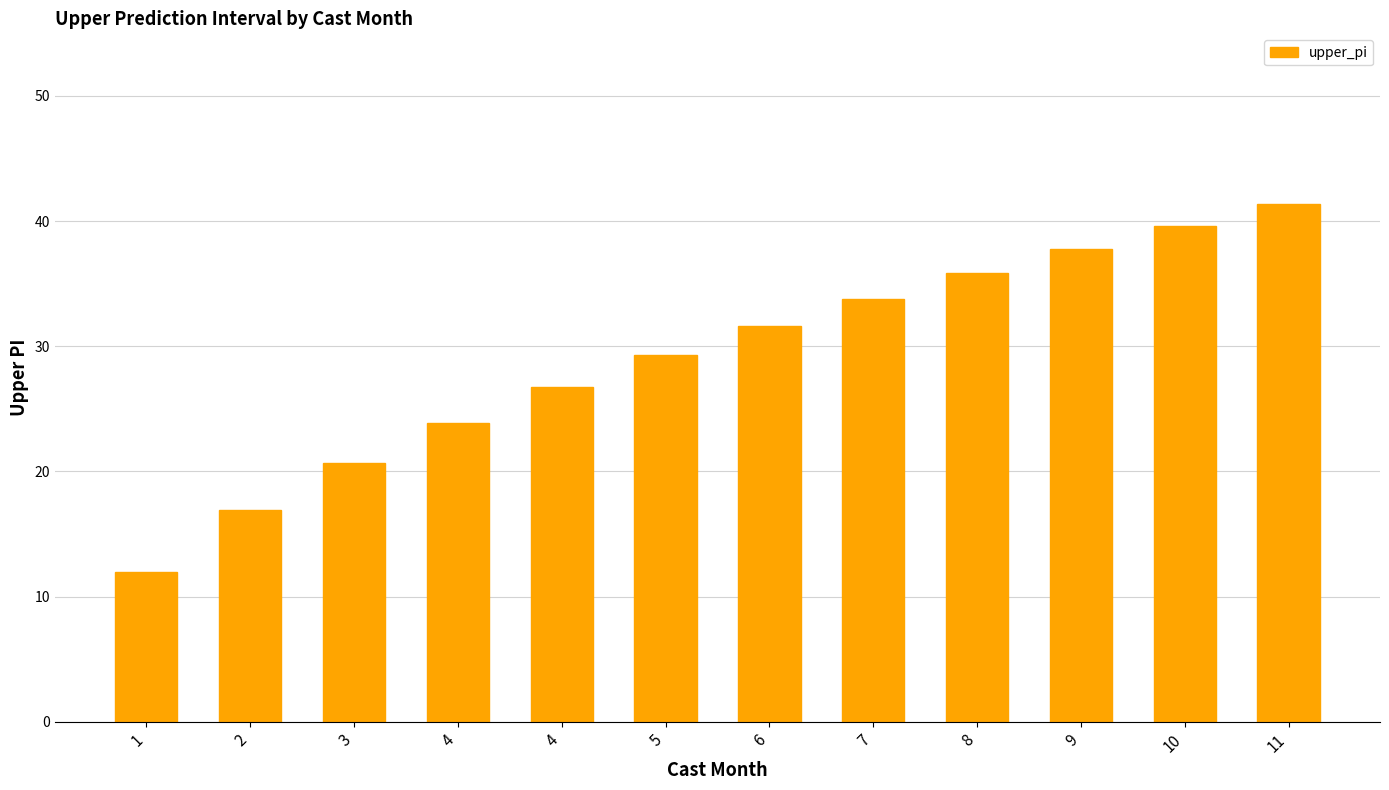

How many values are below 31?

6